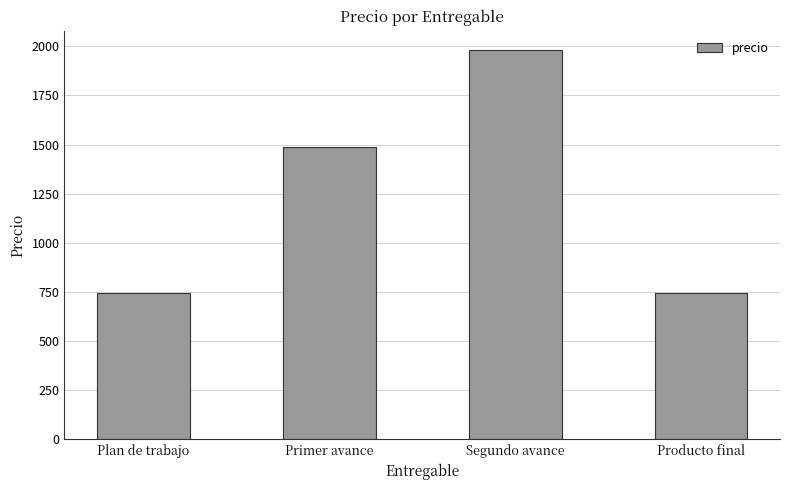

What is the greatest value displayed?

1980.0